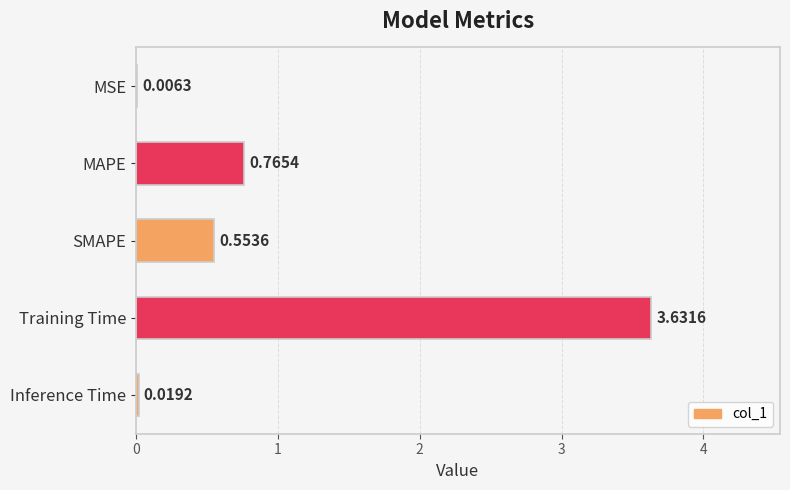

What is the sum of all values?

5.0